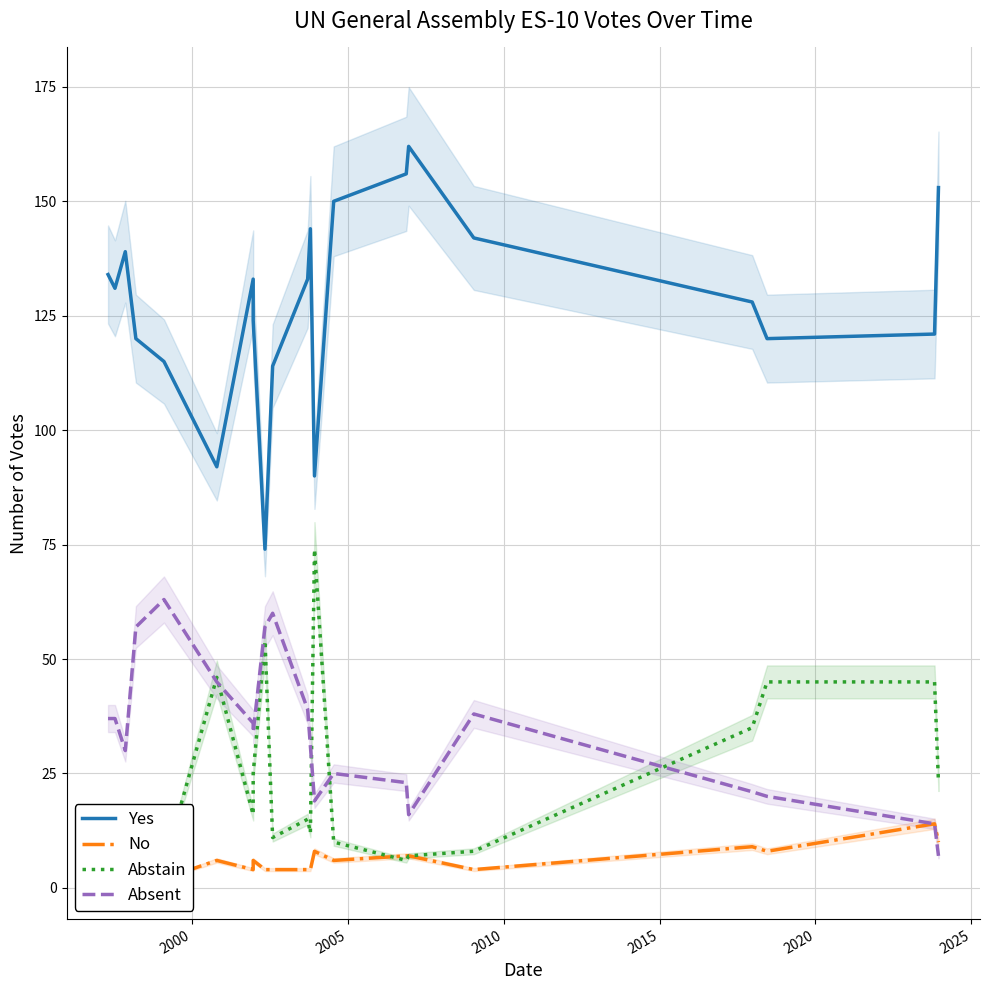

Which series has the largest total across all categories?

Yes